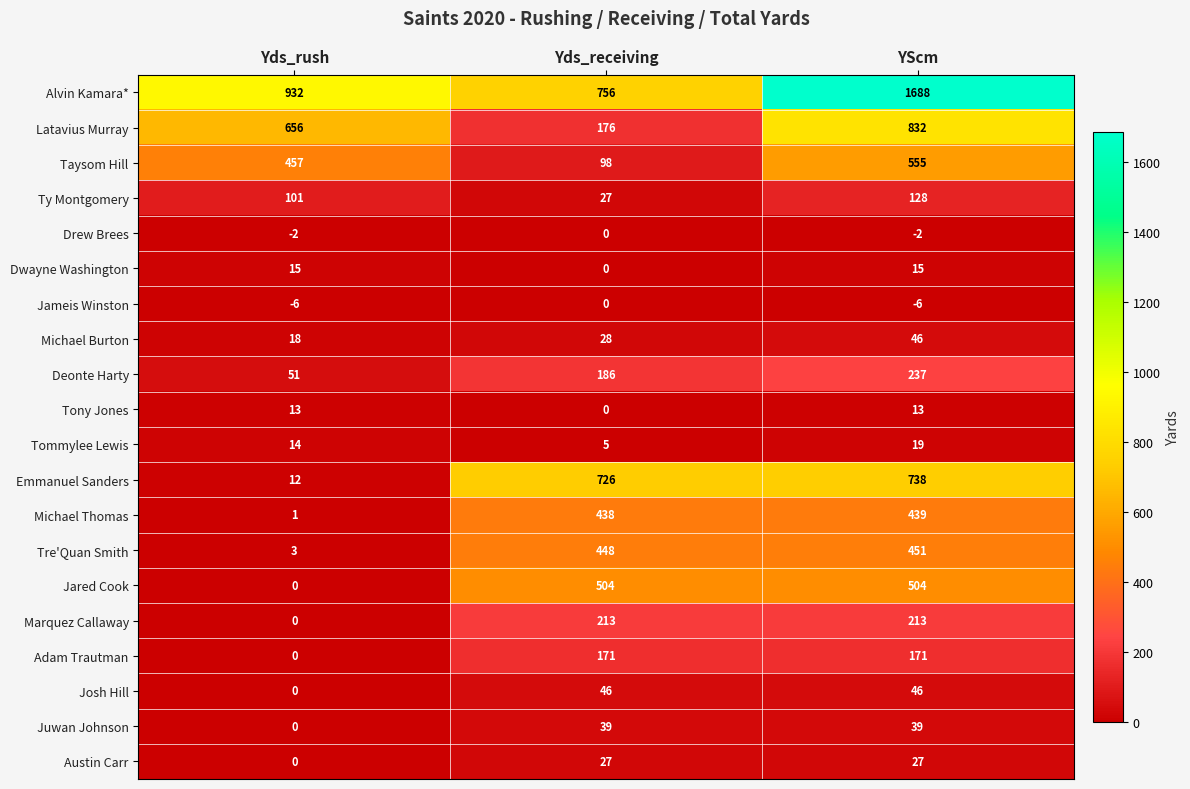

True or false: Drew Brees has a value of -3 at YScm.

False